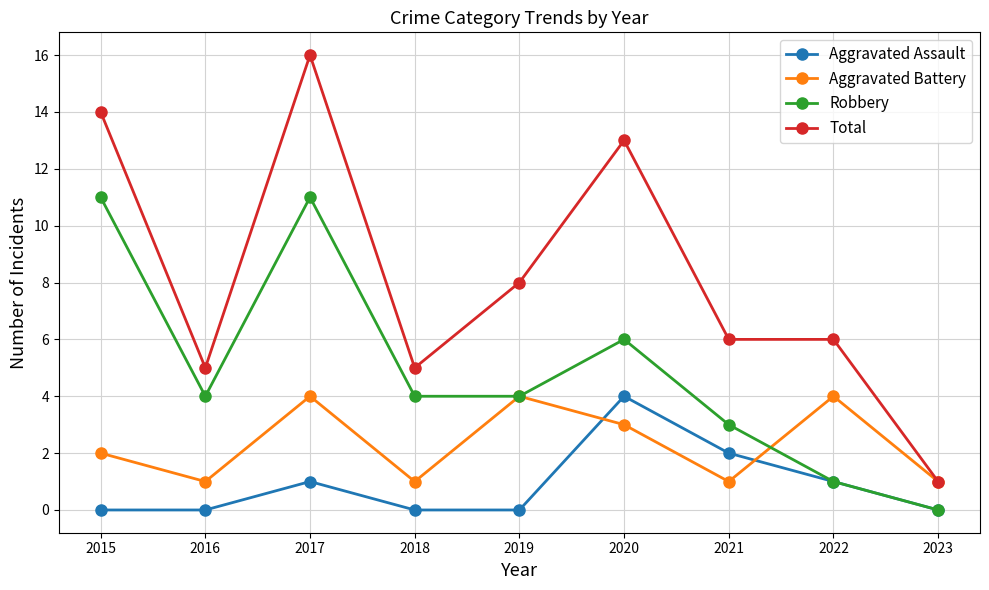

Reading right to left, list all the values displayed in this chart.

Aggravated Assault: 2023=0	2022=1	2021=2	2020=4	2019=0	2018=0	2017=1	2016=0	2015=0
Aggravated Battery: 2023=1	2022=4	2021=1	2020=3	2019=4	2018=1	2017=4	2016=1	2015=2
Robbery: 2023=0	2022=1	2021=3	2020=6	2019=4	2018=4	2017=11	2016=4	2015=11
Total: 2023=1	2022=6	2021=6	2020=13	2019=8	2018=5	2017=16	2016=5	2015=14